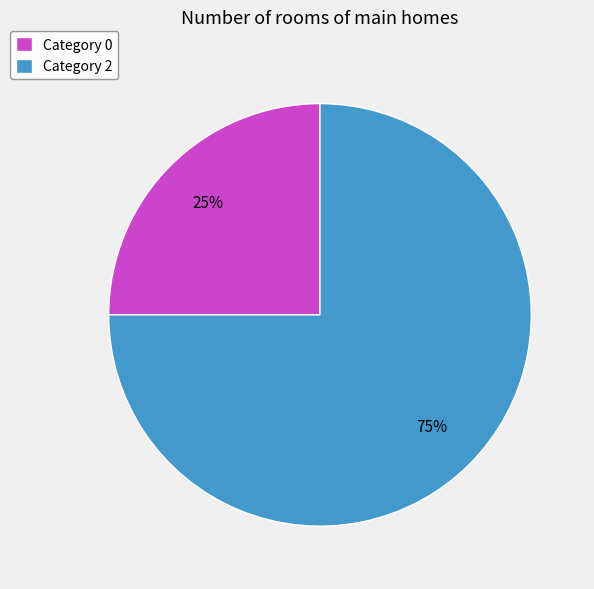

Approximately how many times larger is the value at Category 0 compared to Category 2?

0.3